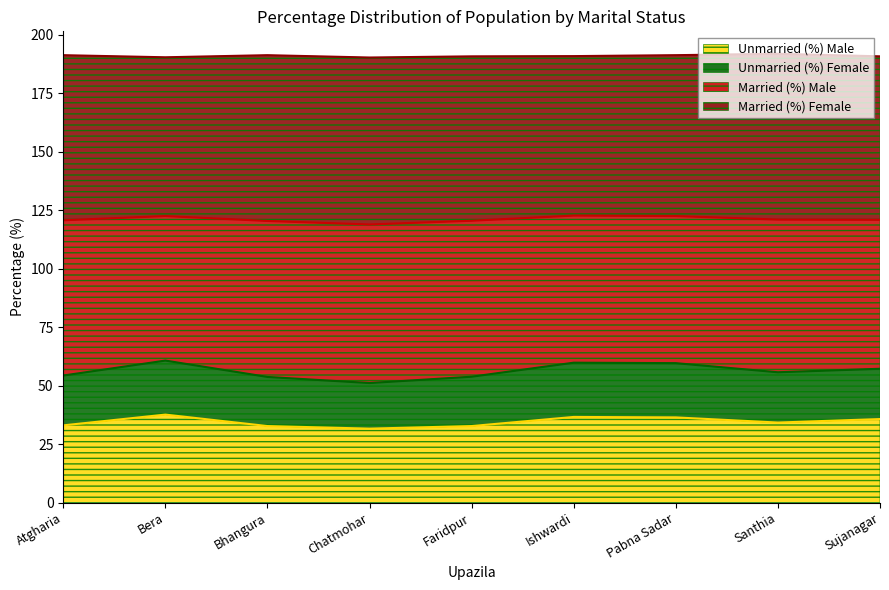

What is the difference between the second highest and second lowest values in the Unmarried (%) Female series?

2.1